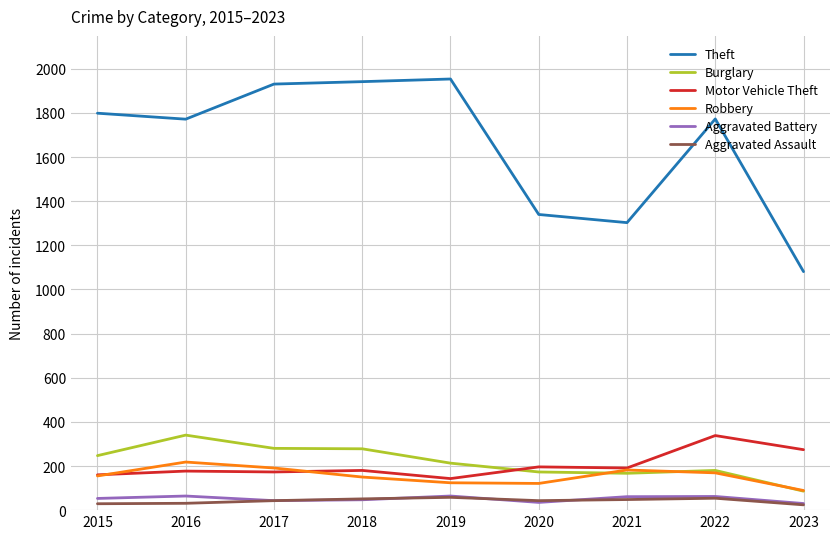

The value of Robbery at 2021 is 105. True or false?

False